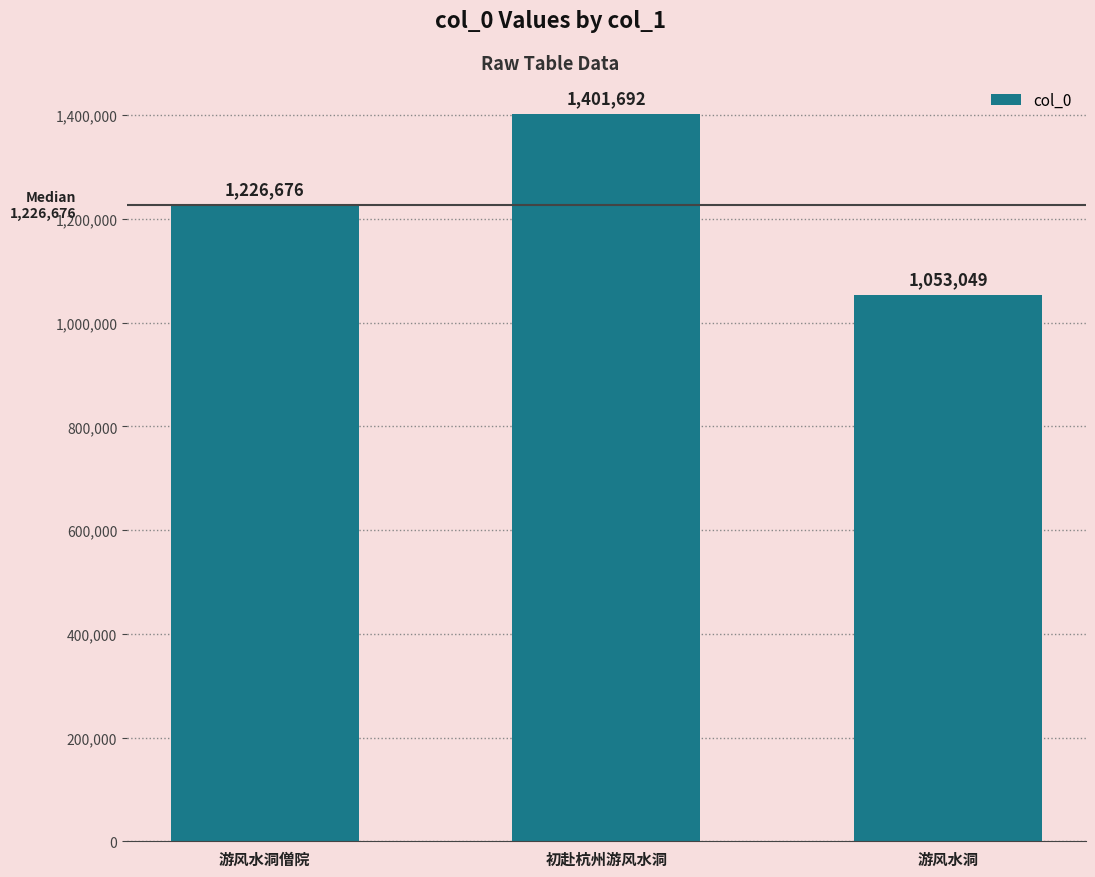

Which category has the lowest value across all series?

游风水洞